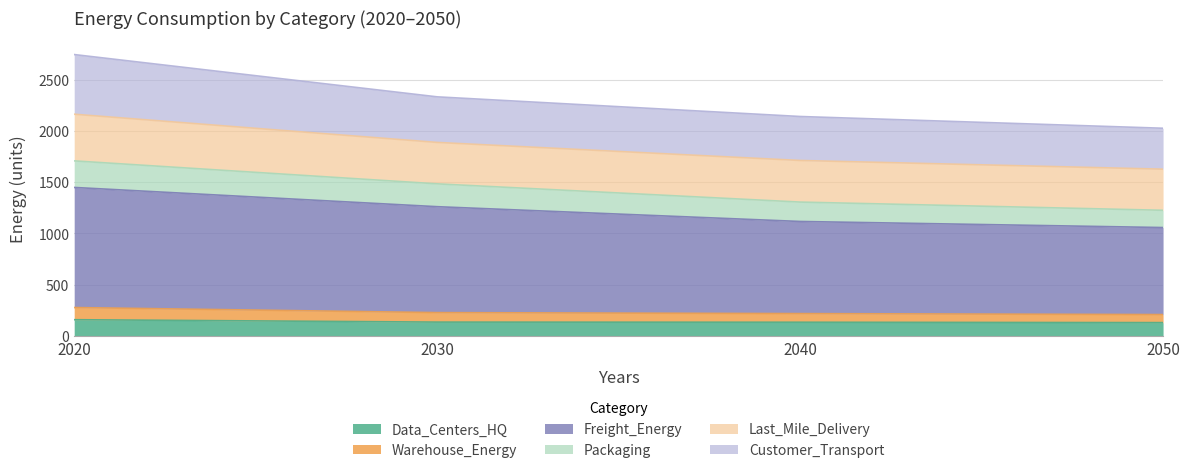

Between 2020 and 2050, which is larger?

2020